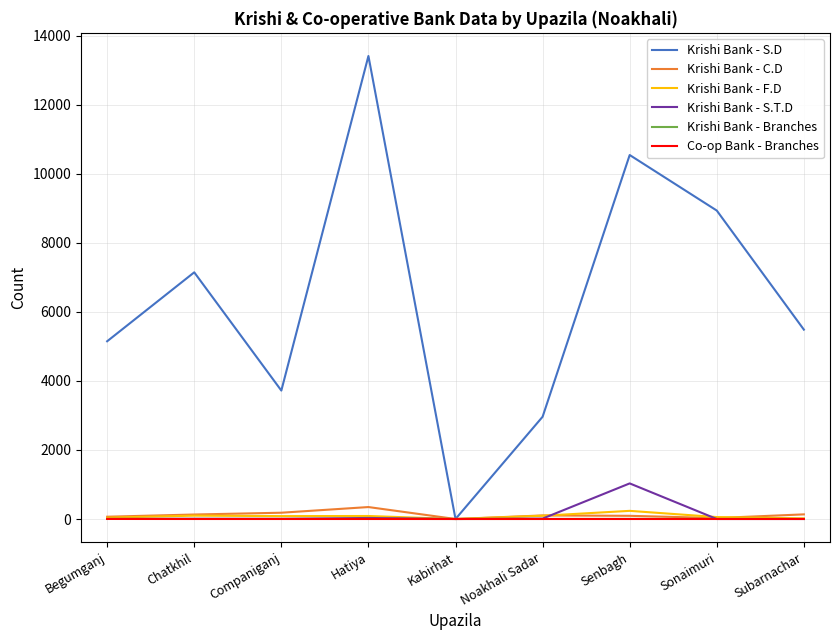

True or false: Krishi Bank - S.T.D has a value of 1 at Begumganj.

True